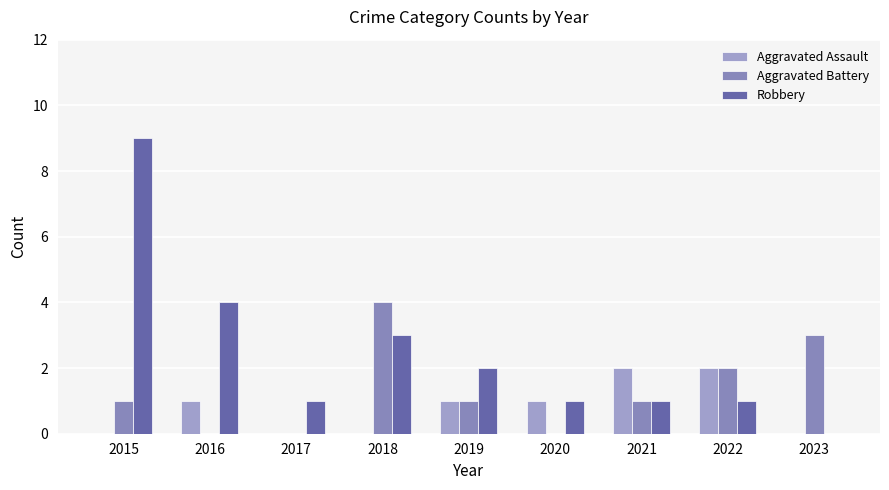

What is the average value of the Robbery series?

2